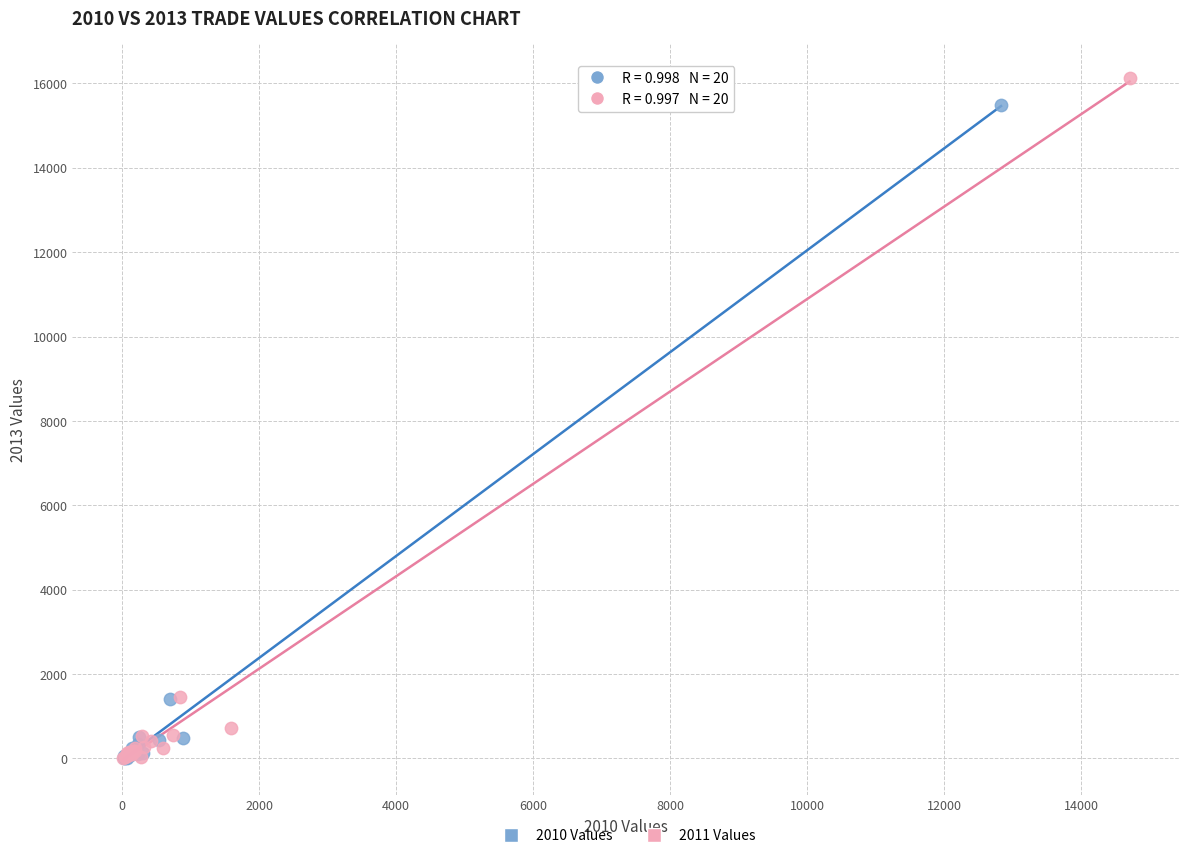

Which series has the widest spread of Y values?

2011 Values